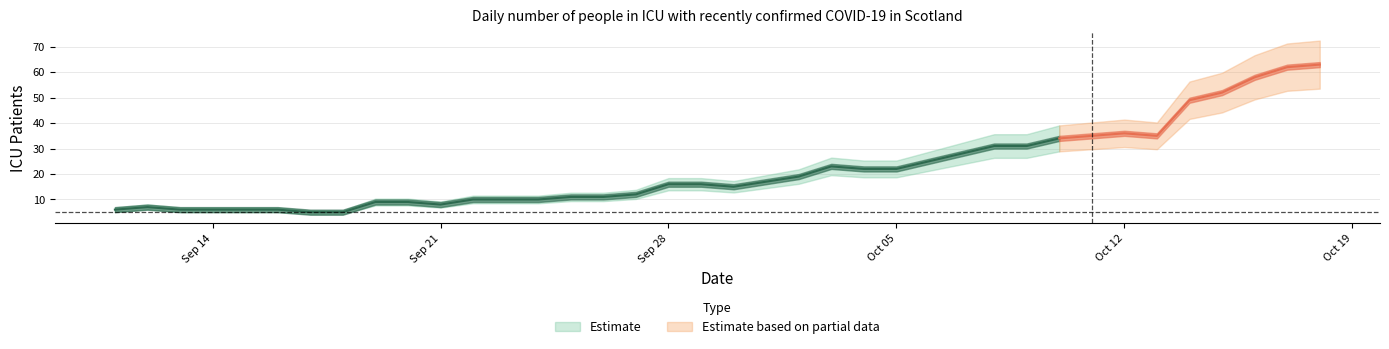

Where is the first local minimum?

2020-09-21